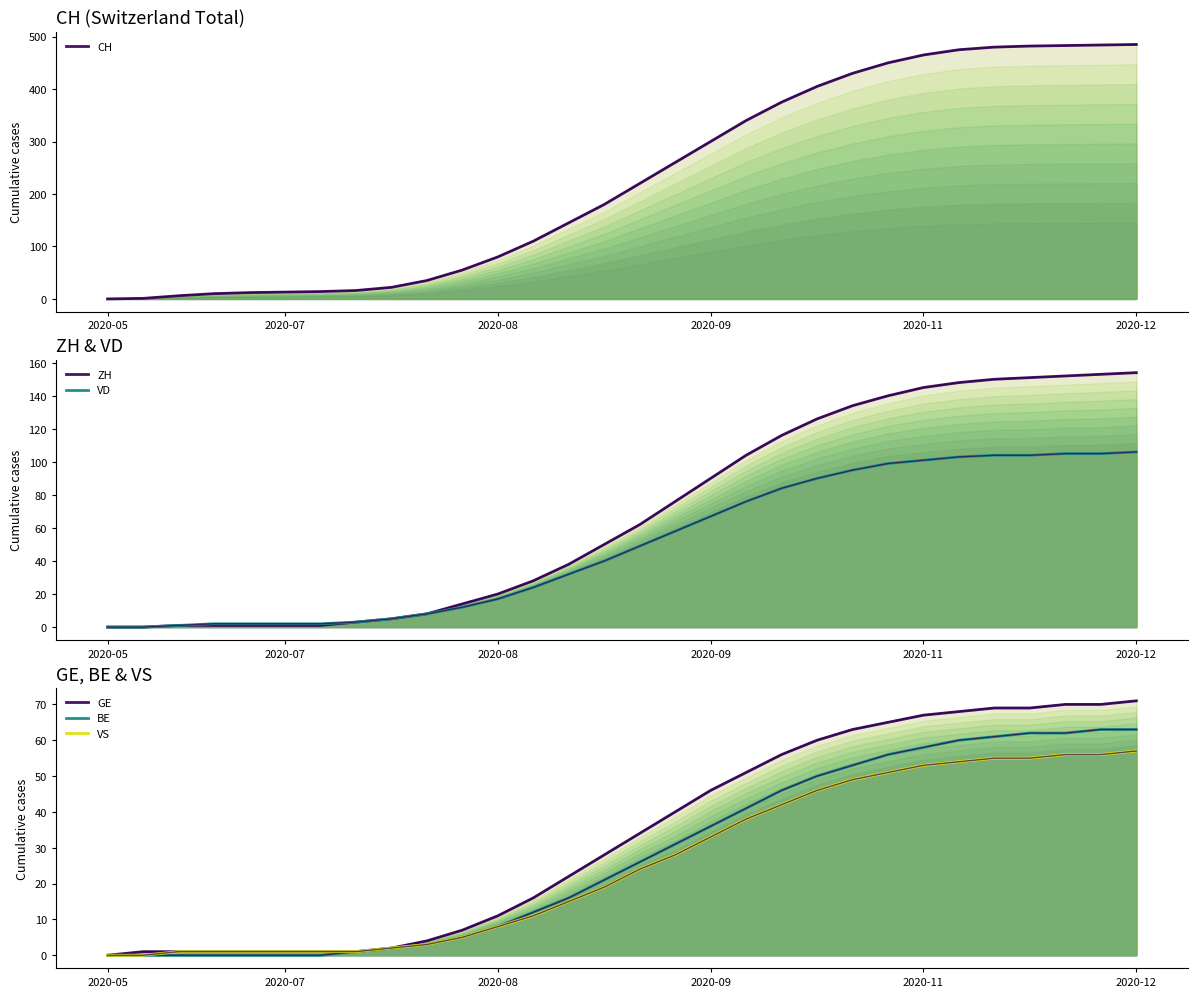

What is the maximum value shown in the chart?

485